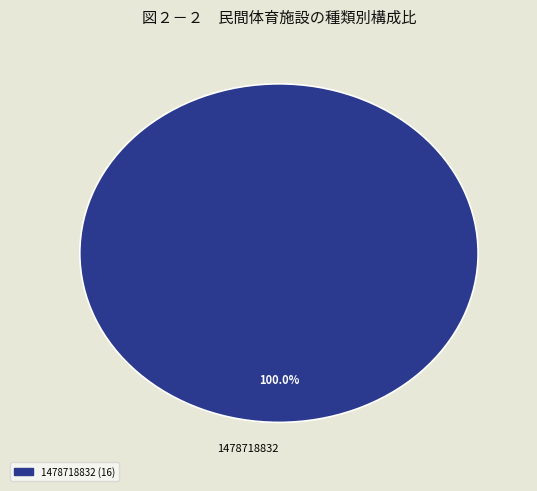

Rank the categories by value from highest to lowest.

1478718832